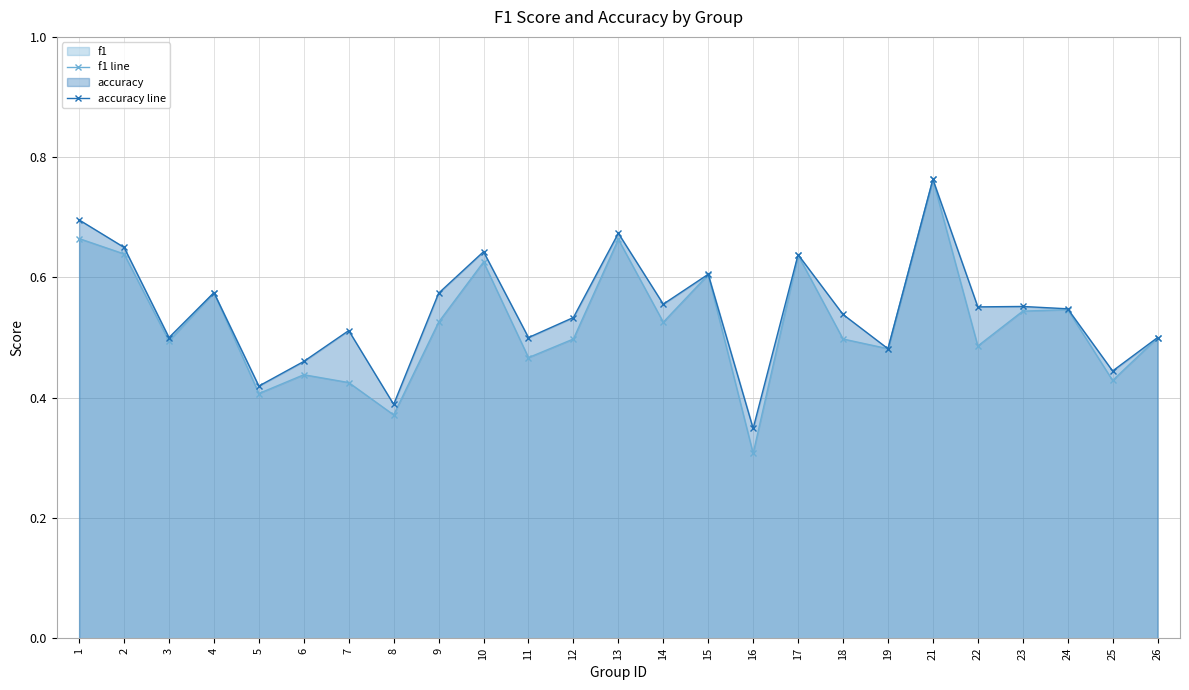

What is the greatest value displayed?

0.8